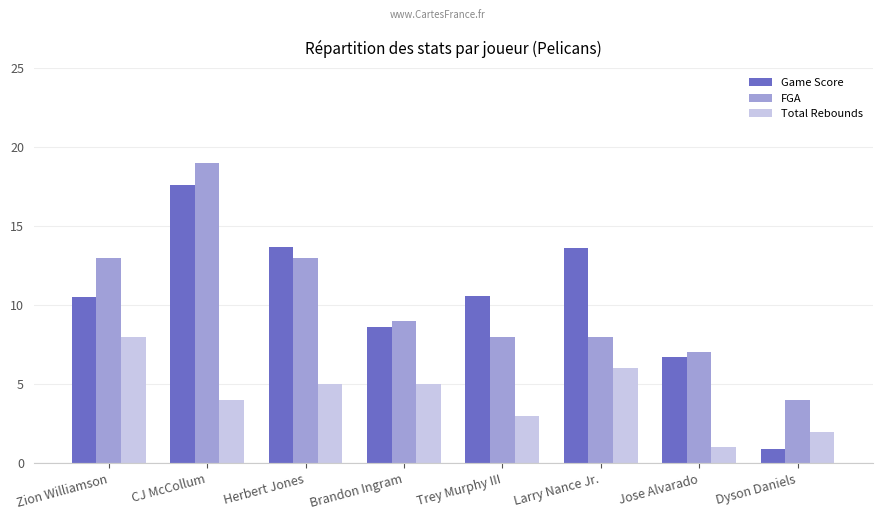

Which category has the highest value in the FGA series?

CJ McCollum